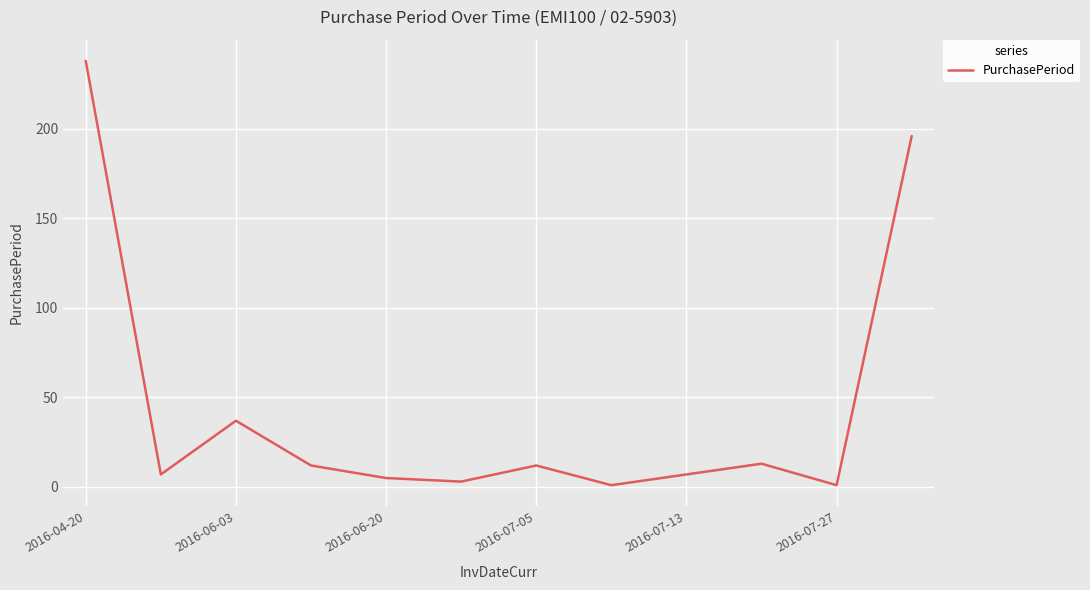

What is the maximum value shown in the chart?

238